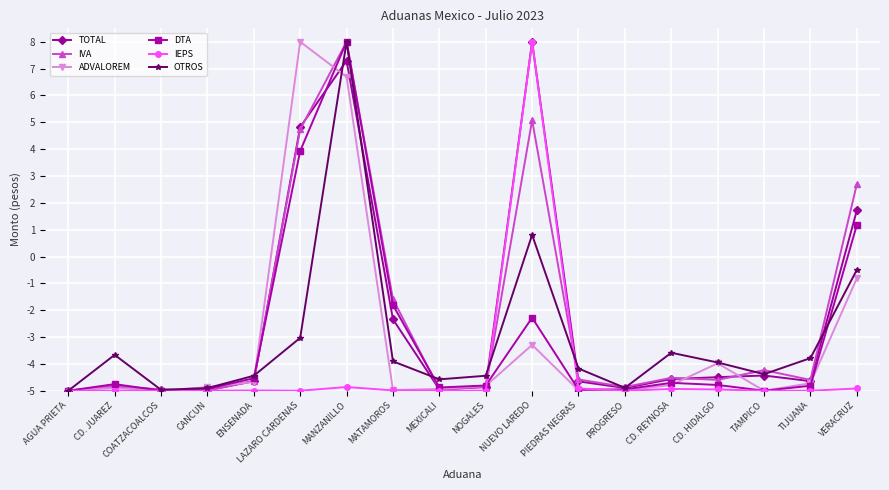

Where is the first local maximum for DTA?

CD. JUAREZ